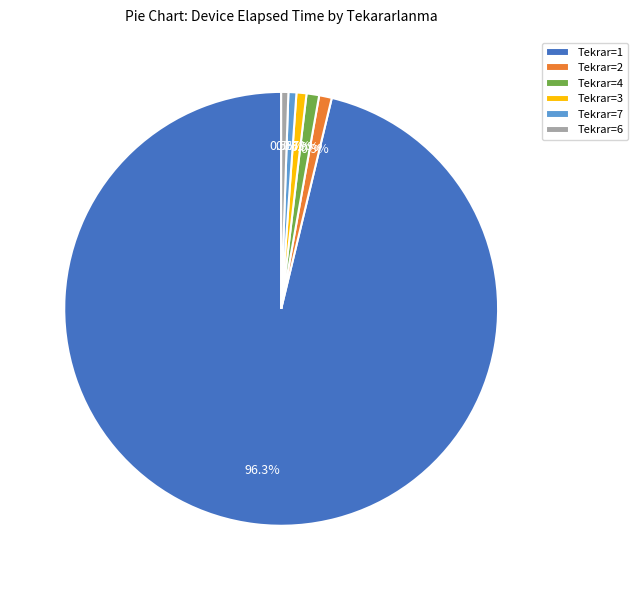

What is the largest slice in the pie chart?

Tekrar=1